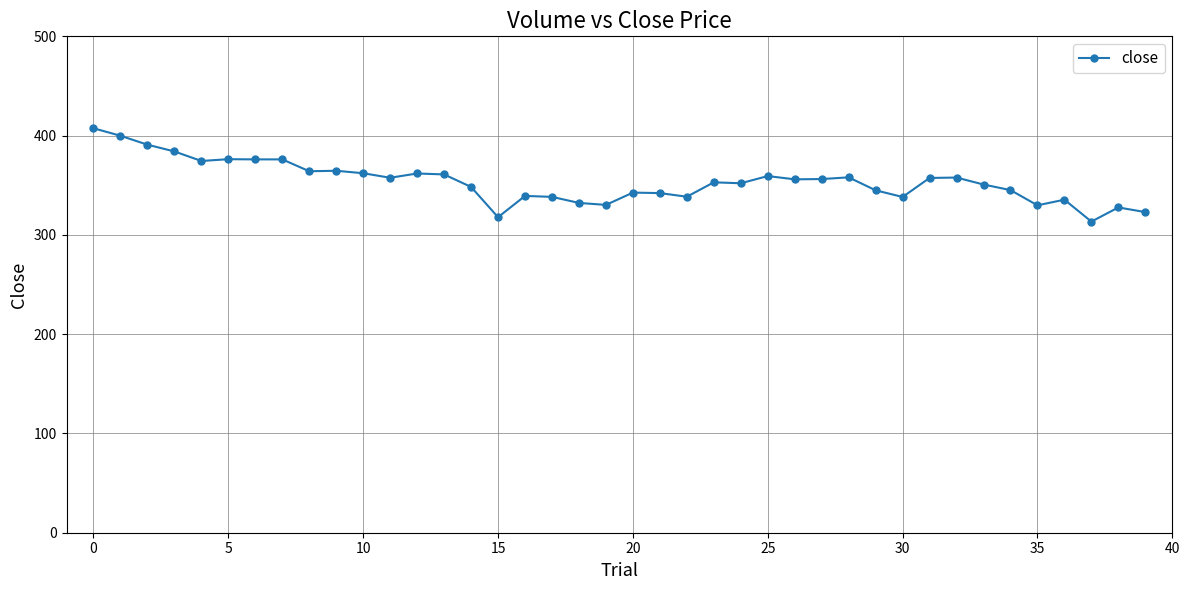

What is the smallest value displayed?

313.4